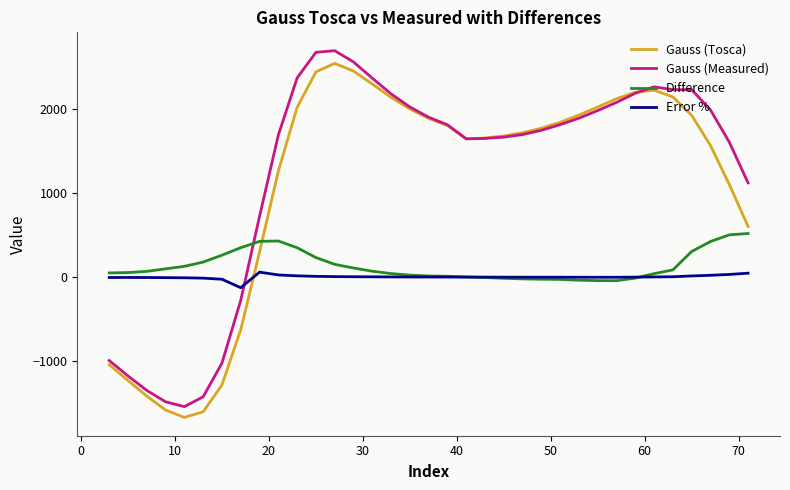

What is the greatest value displayed?

2689.7